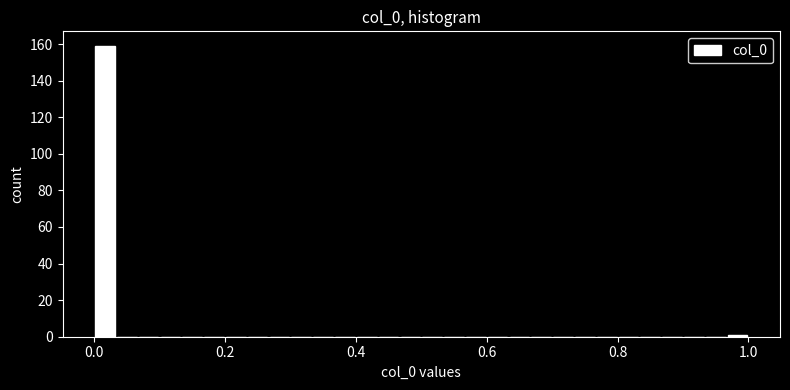

Read against the x-axis, roughly where is the centre of the tallest bar?

0.02